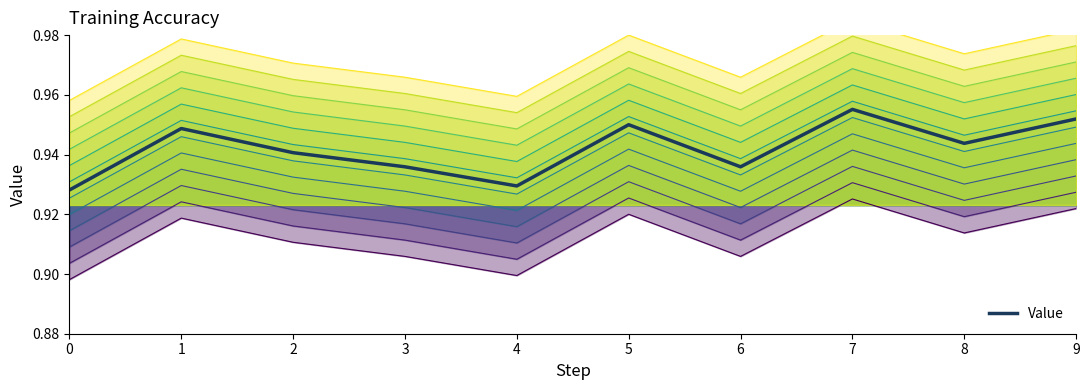

What is the sum of all values?

9.4